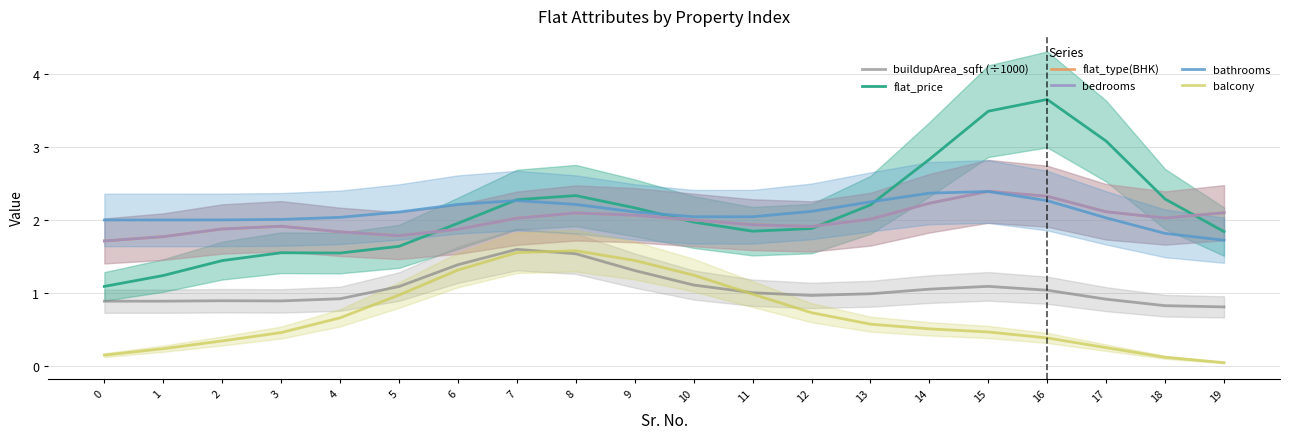

True or false: flat_price has more than 2 interior local peaks.

True